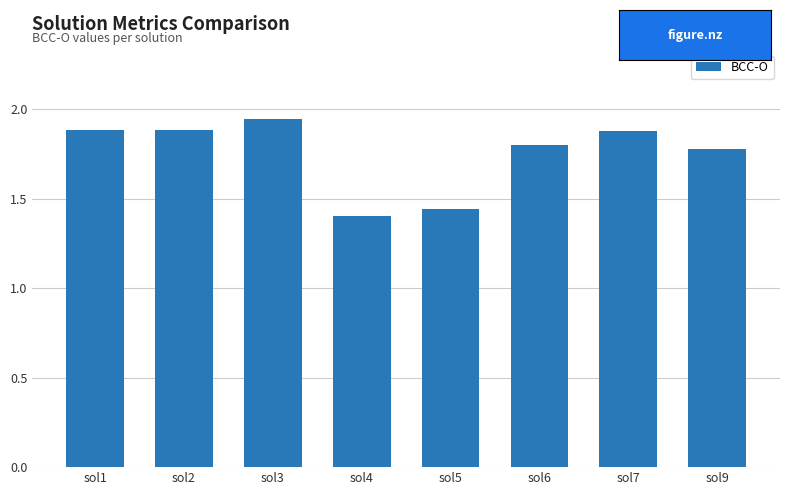

What is the difference between the maximum and minimum values?

0.5